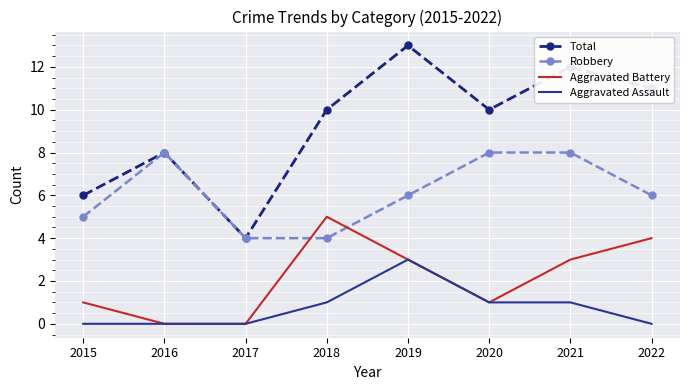

Rank the series by their average value, from highest to lowest.

Total, Robbery, Aggravated Battery, Aggravated Assault